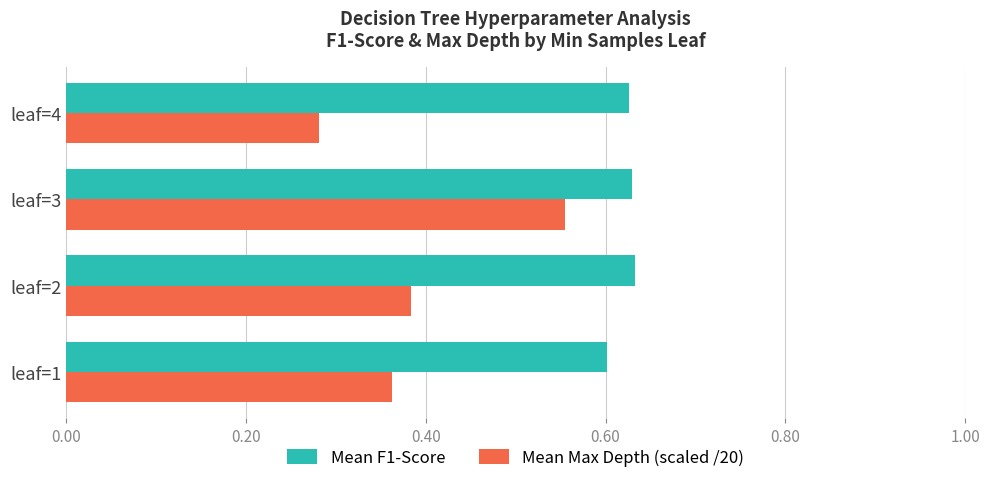

What is the sum of all Mean F1-Score values?

2.5